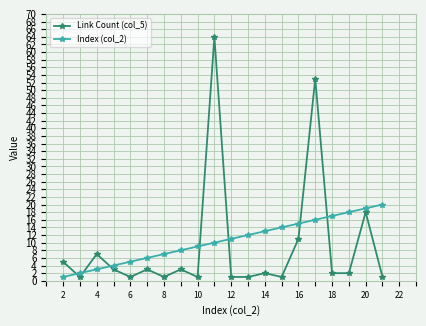

Rank the series by their maximum value, from highest to lowest.

Link Count (col_5), Index (col_2)